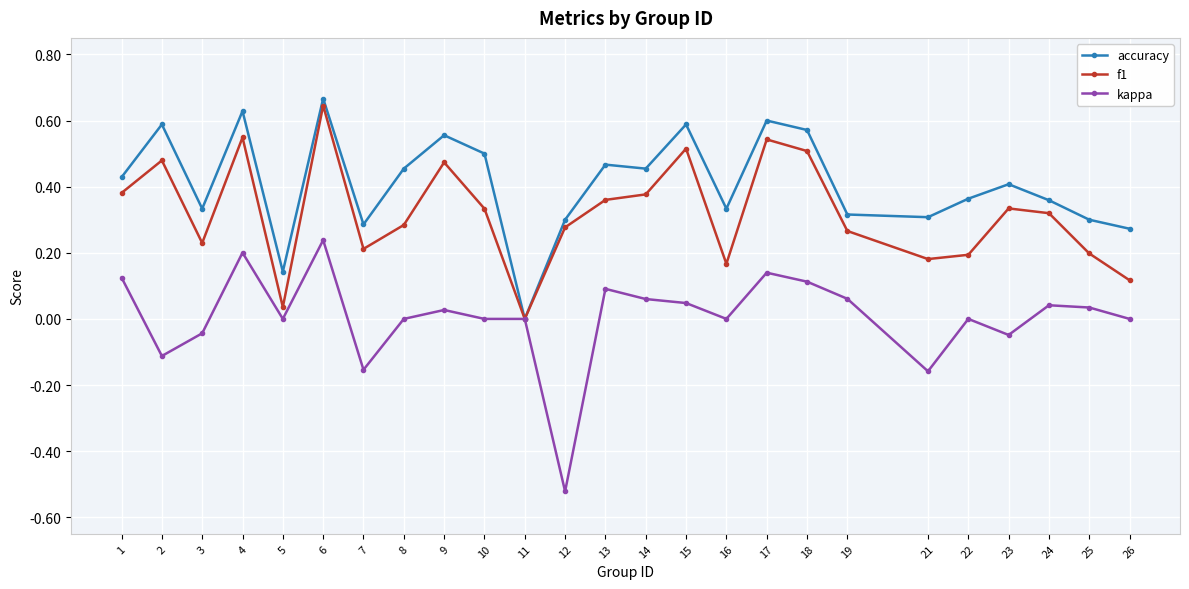

Is the value of f1 at 25 greater than the value of accuracy at 2?

No